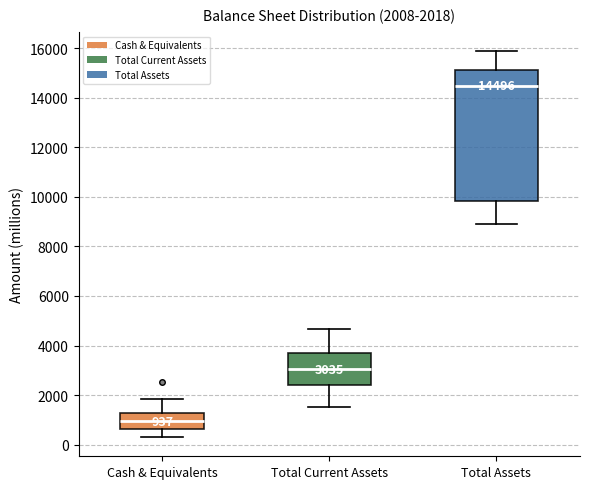

Comparing the boxes themselves (not the whiskers), which one is the tallest?

Total Assets